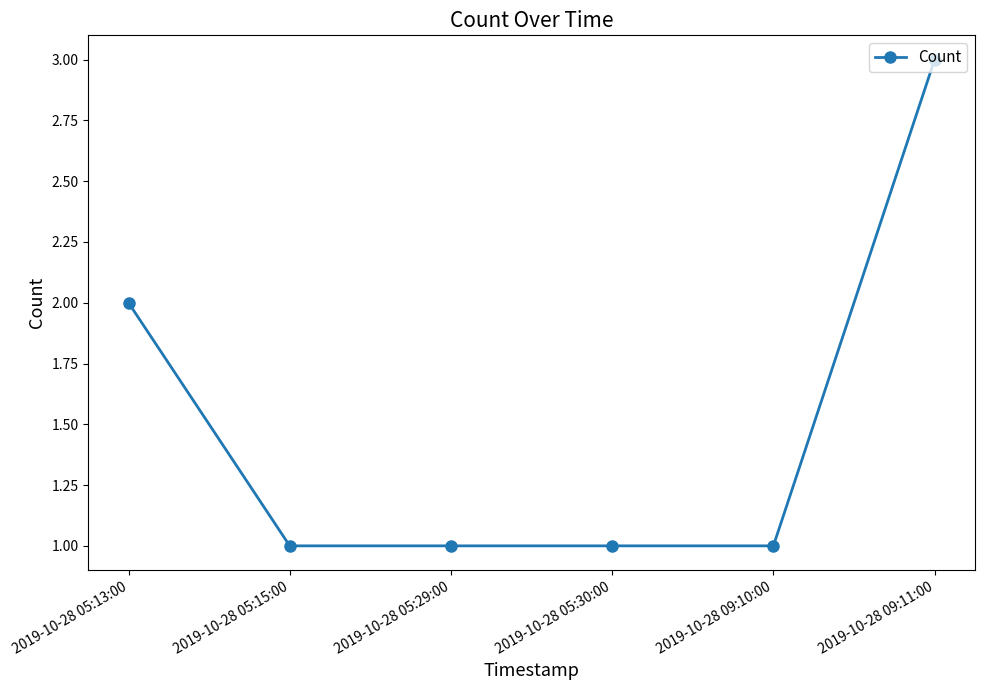

What value does the data have at 2019-10-28 05:13:00?

2